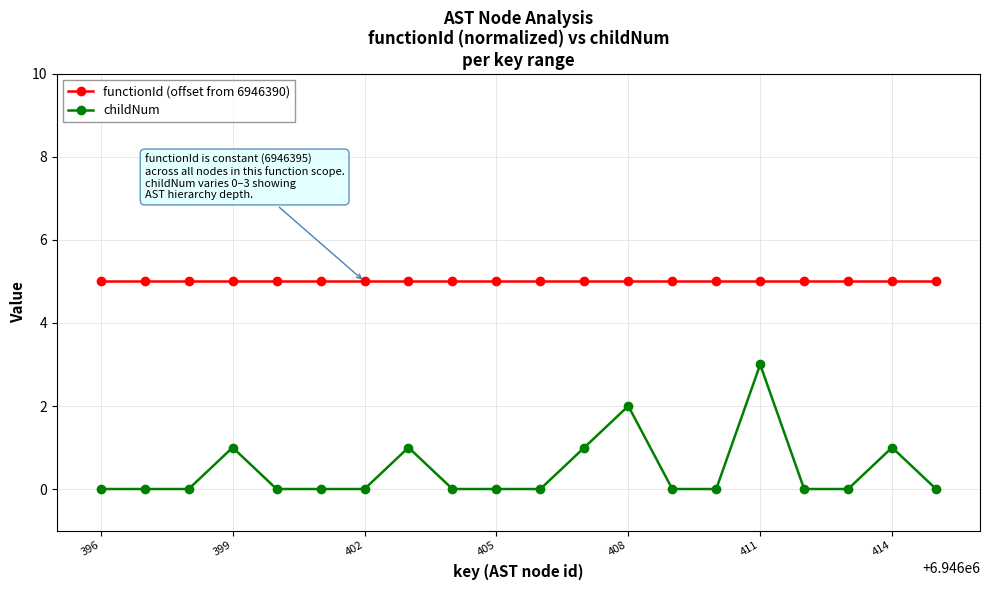

What is the value of the functionId (offset from 6946390) point at the 12th from the left?

5